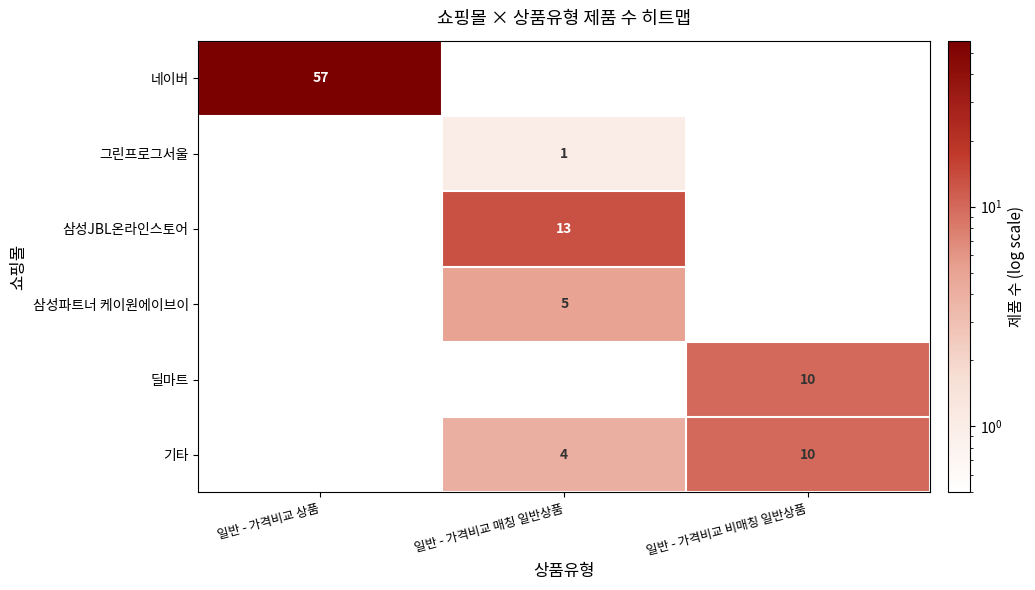

Is it true that 딜마트 equals 10 at 일반 - 가격비교 비매칭 일반상품?

True